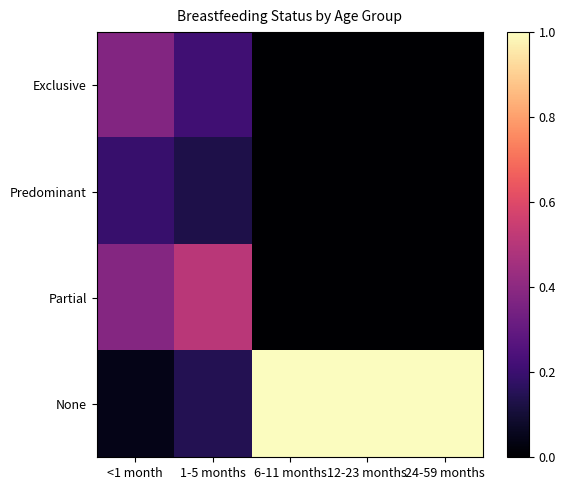

List the series in order of their peak value, lowest first.

Predominant, Exclusive, Partial, None